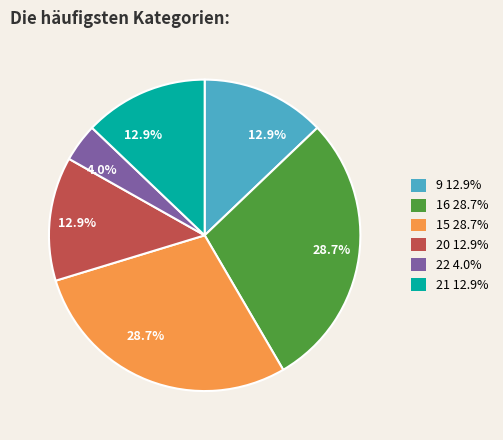

How many segments does this pie chart have?

6